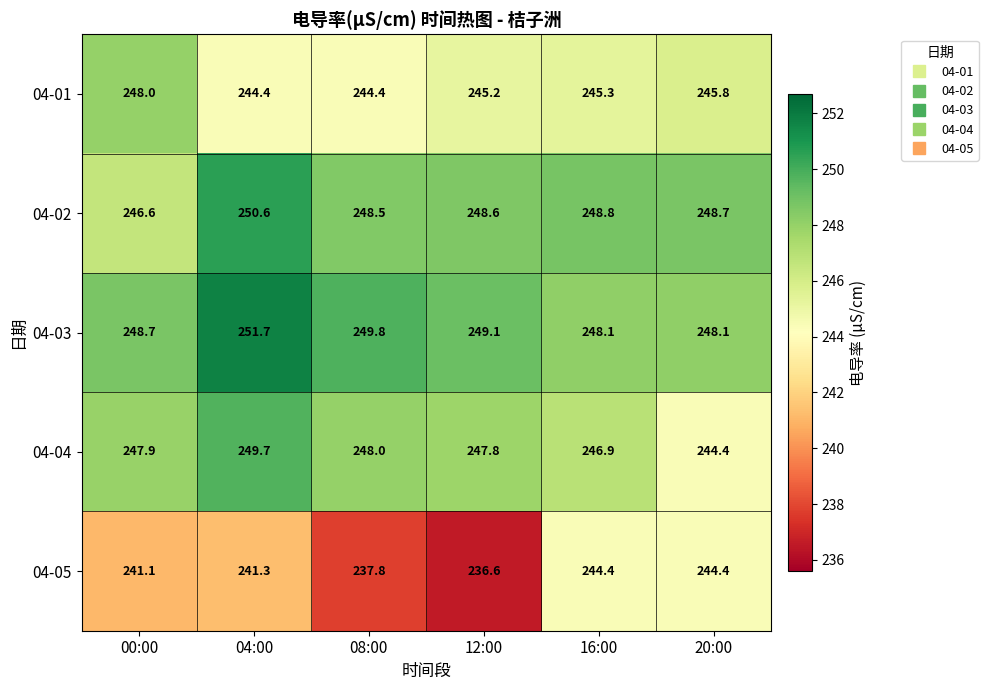

At which label does 04-05 first exceed 241?

00:00